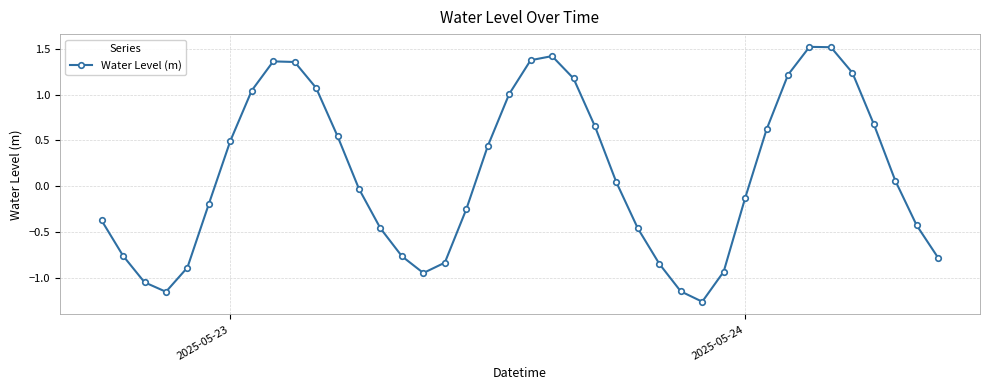

What is the difference between the second highest and minimum values?

2.8